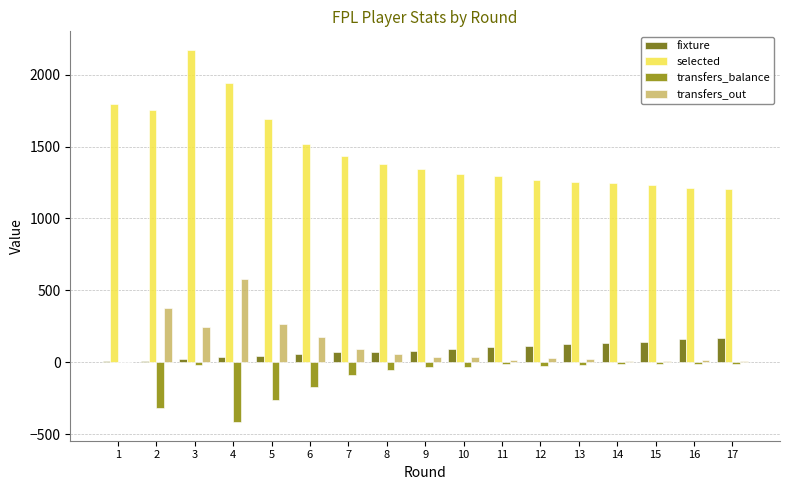

Which series has the largest total across all categories?

selected